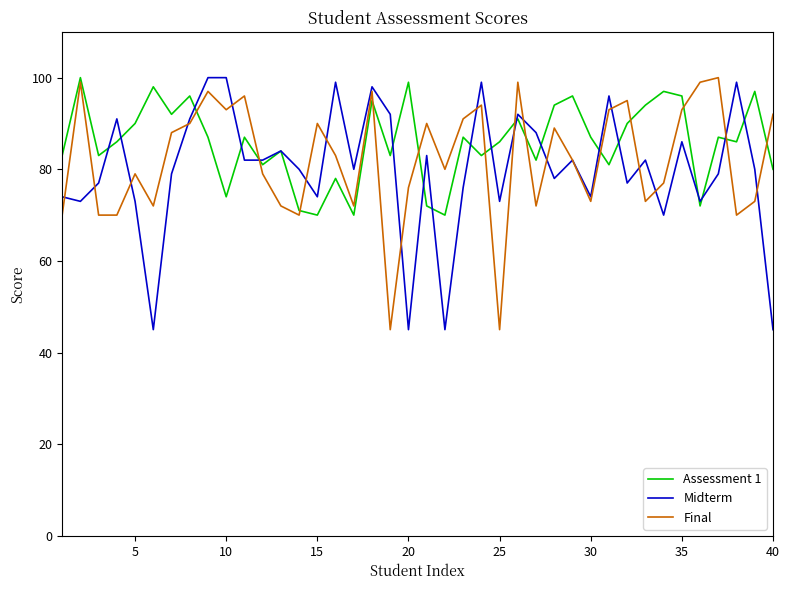

What is the minimum value for Final?

45